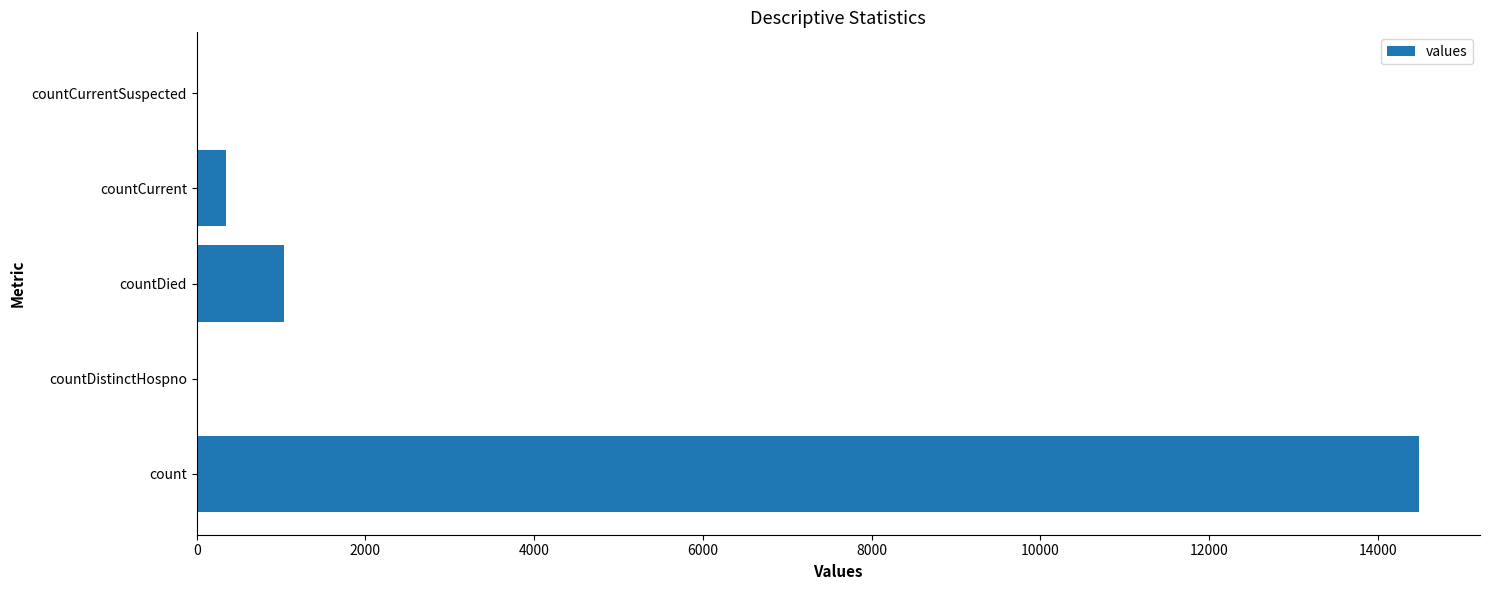

What is the greatest value displayed?

14488